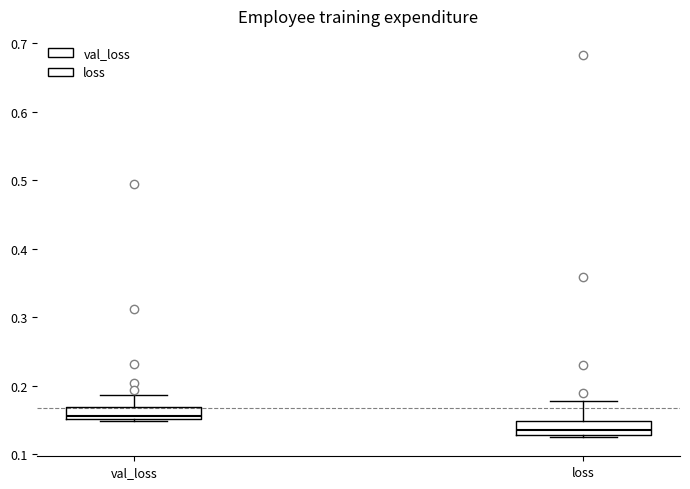

Which box has the highest median line?

val_loss